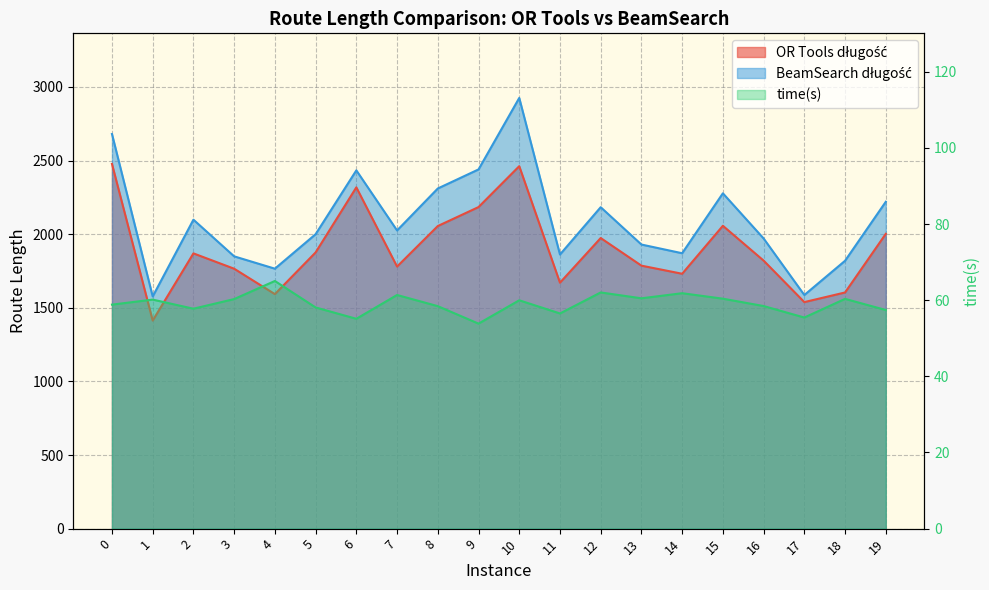

True or false: time(s) and BeamSearch długość intersect in this chart.

False